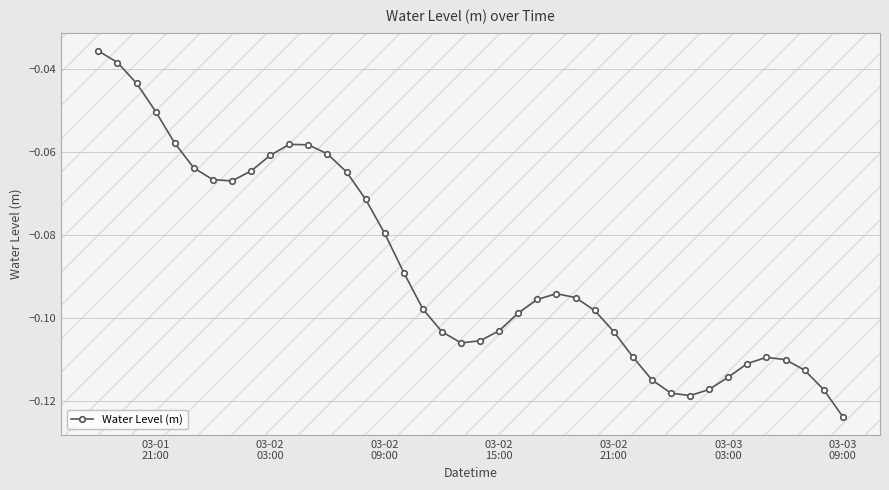

True or false: there are more than 0 points higher than both neighbors.

True